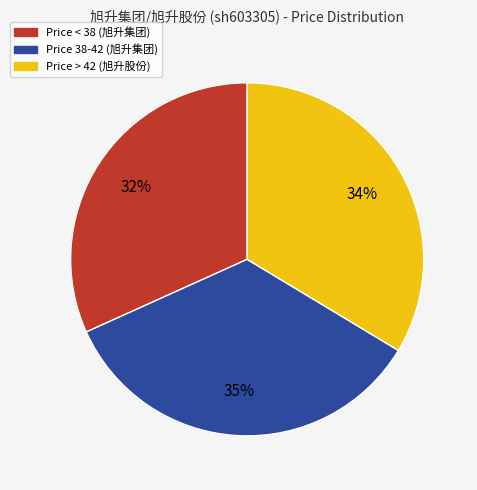

Count the number of slices in the pie.

3